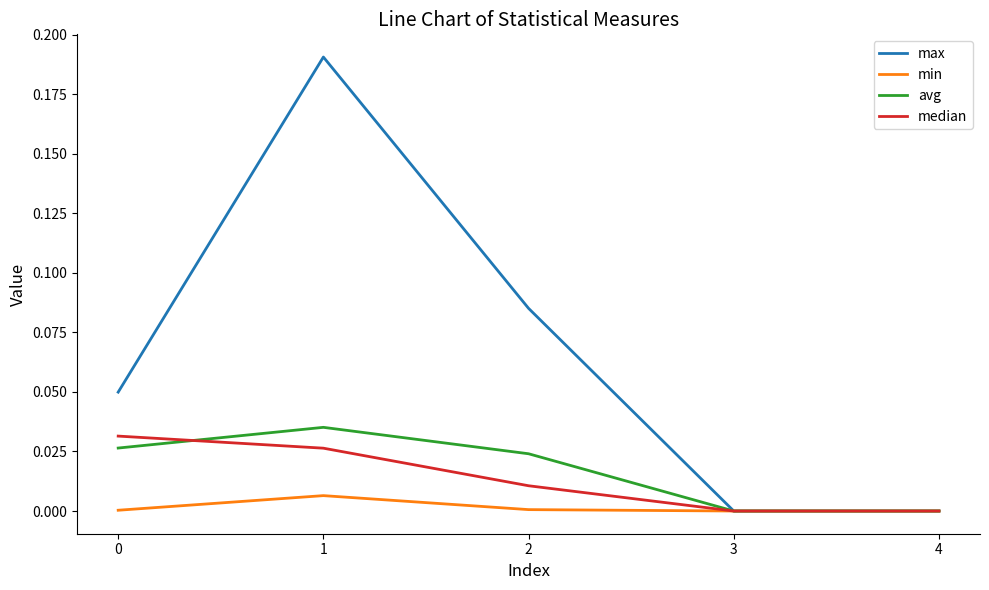

Which series has the widest spread of values?

max